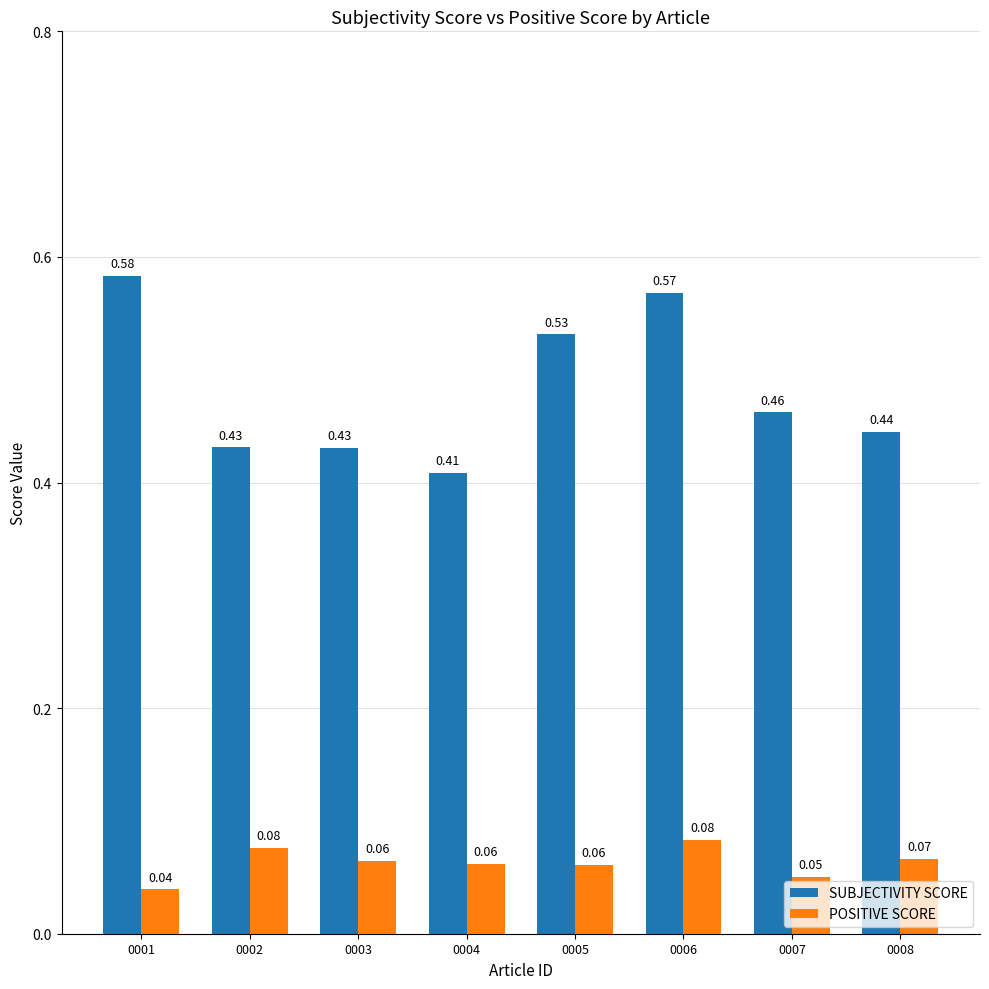

Which series has the largest total across all categories?

SUBJECTIVITY SCORE